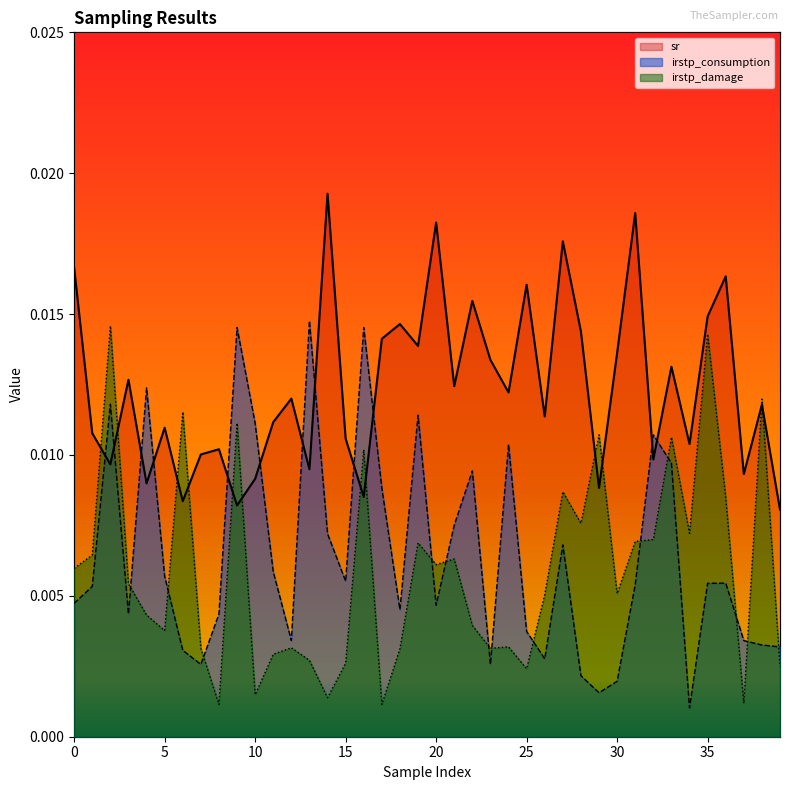

Where is the first local maximum for sr?

3